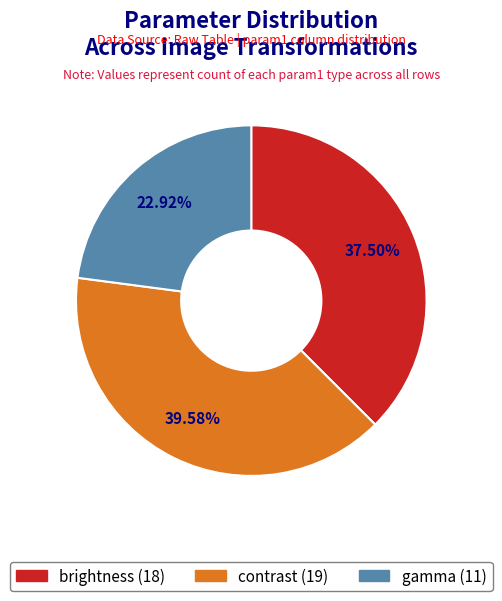

Approximately how many times larger is the value at gamma compared to contrast?

0.6